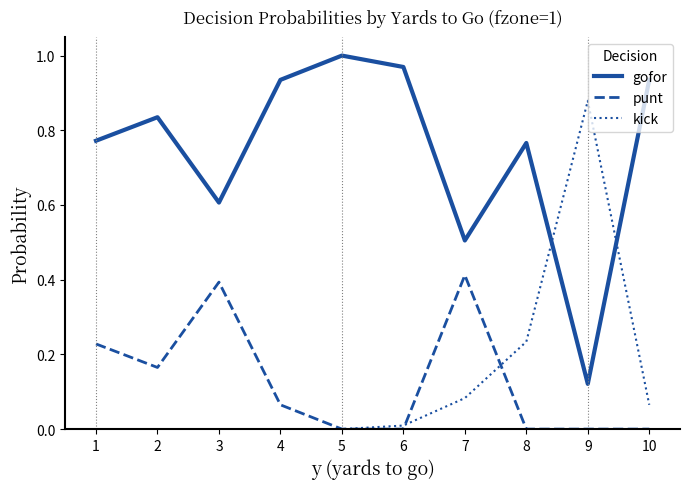

Which series ends up on top after the final intersection of gofor and kick?

gofor